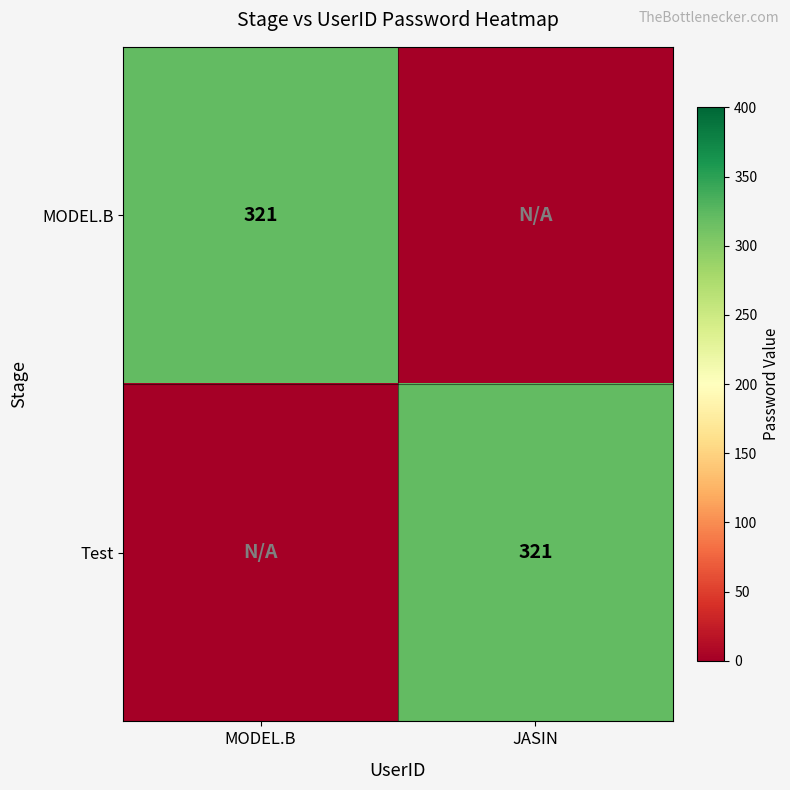

How many distinct data groups are displayed?

2